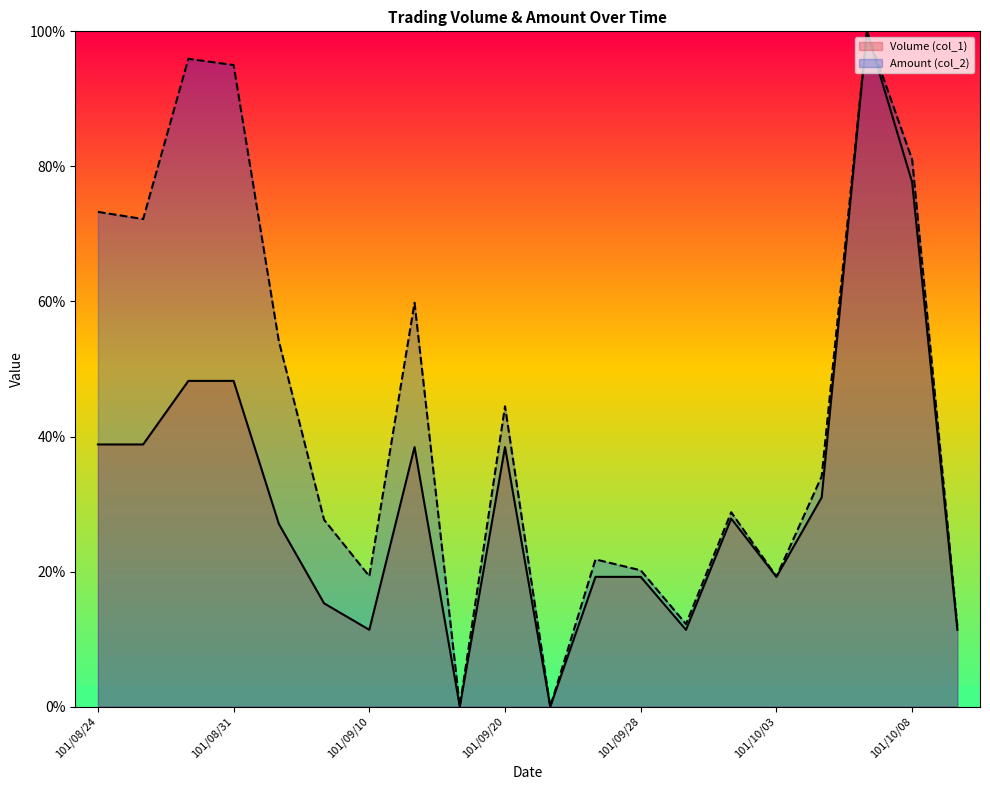

What is the value of the Amount (col_2) point at the 7th from the left?

19.3